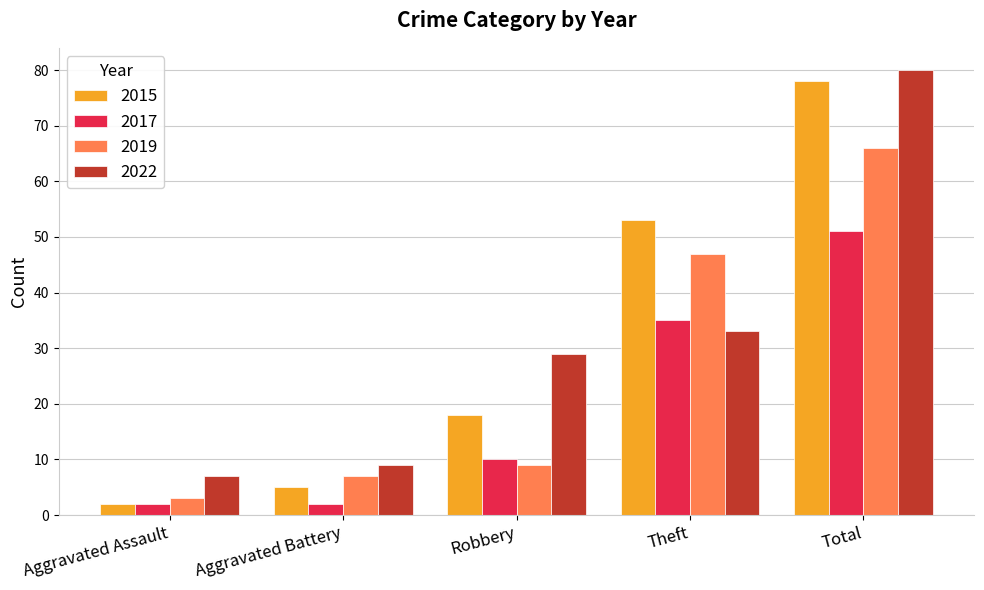

Which series changed the most between Aggravated Assault and Theft?

2015